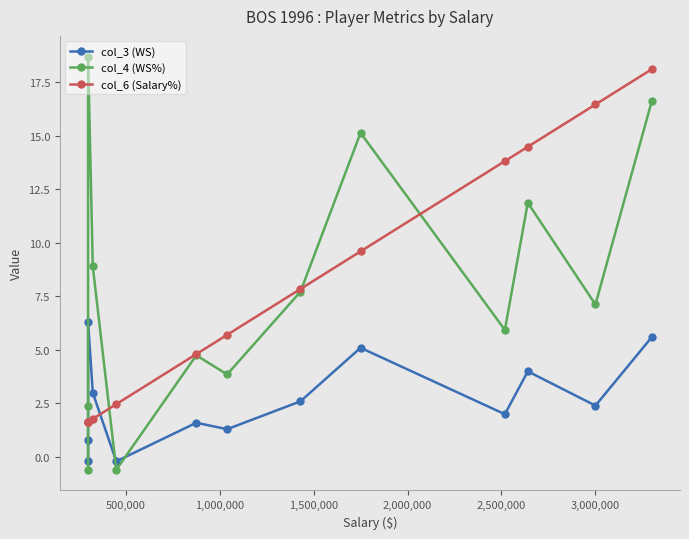

How many times do col_4 (WS%) and col_6 (Salary%) cross each other?

4